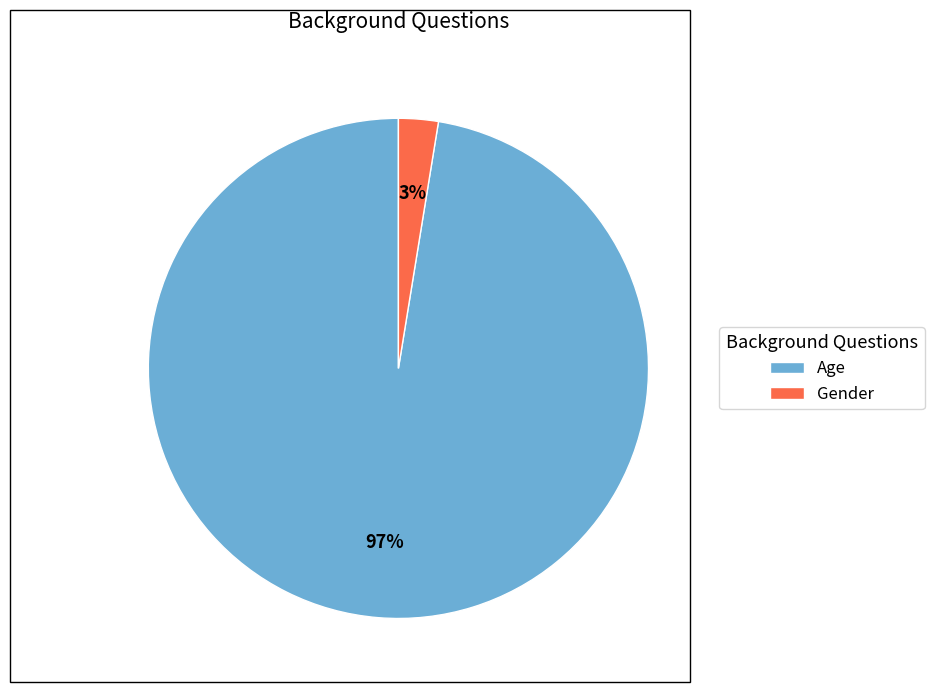

Rank the categories by value from lowest to highest.

Gender, Age